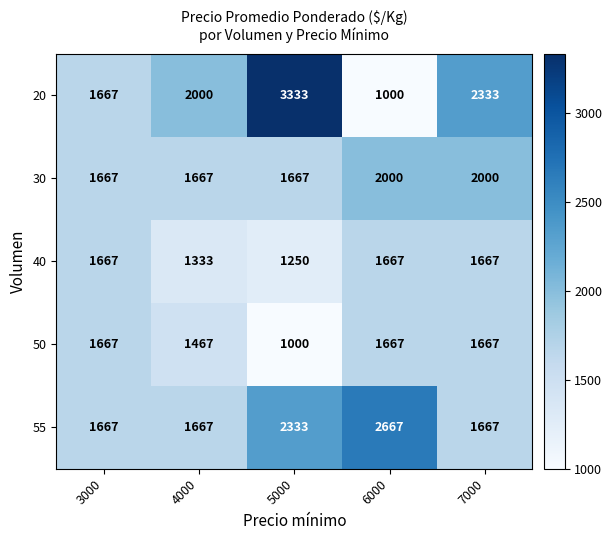

Reading right to left, extract all data points from this chart.

20: 2333	1000	3333	2000	1667
30: 2000	2000	1667	1667	1667
40: 1667	1667	1250	1333	1667
50: 1667	1667	1000	1467	1667
55: 1667	2667	2333	1667	1667